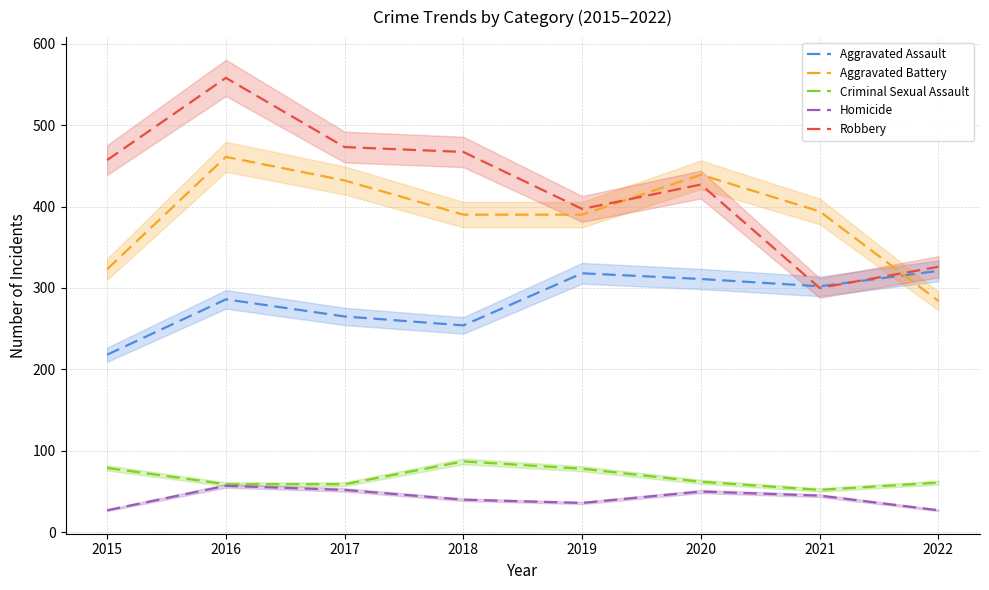

List the series in order of their peak value, highest first.

Robbery, Aggravated Battery, Aggravated Assault, Criminal Sexual Assault, Homicide